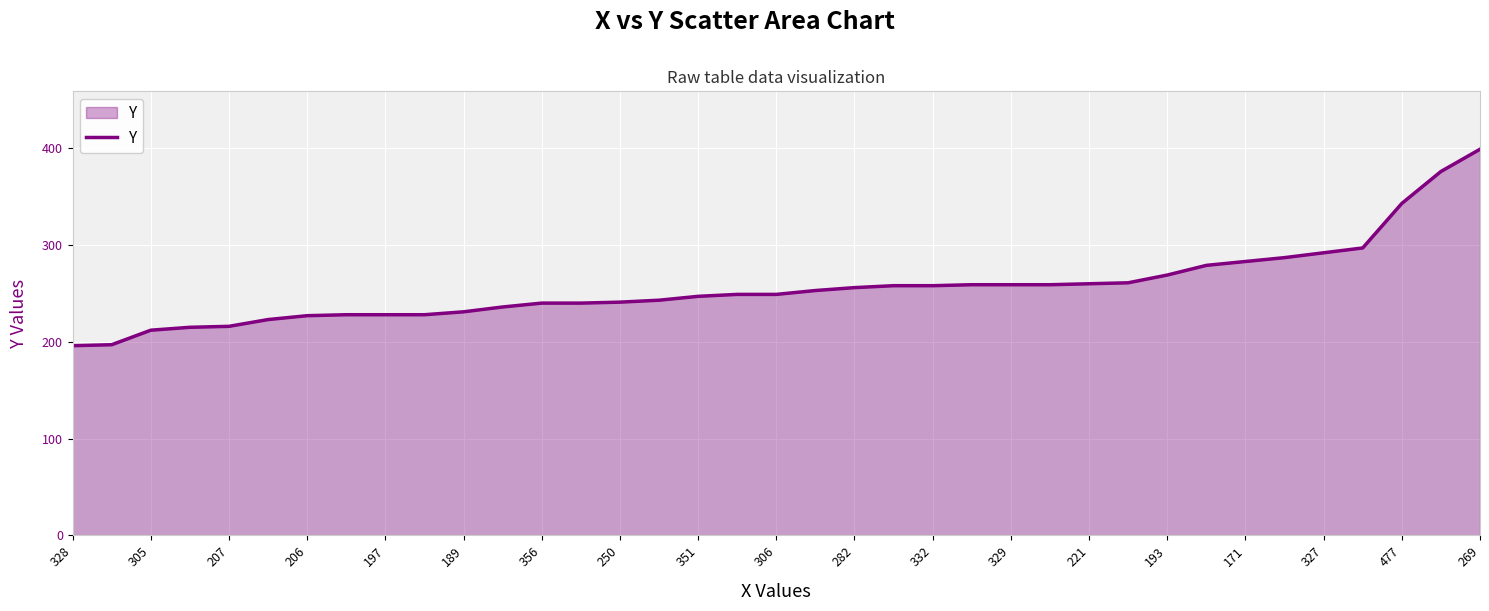

What is the greatest value displayed?

399